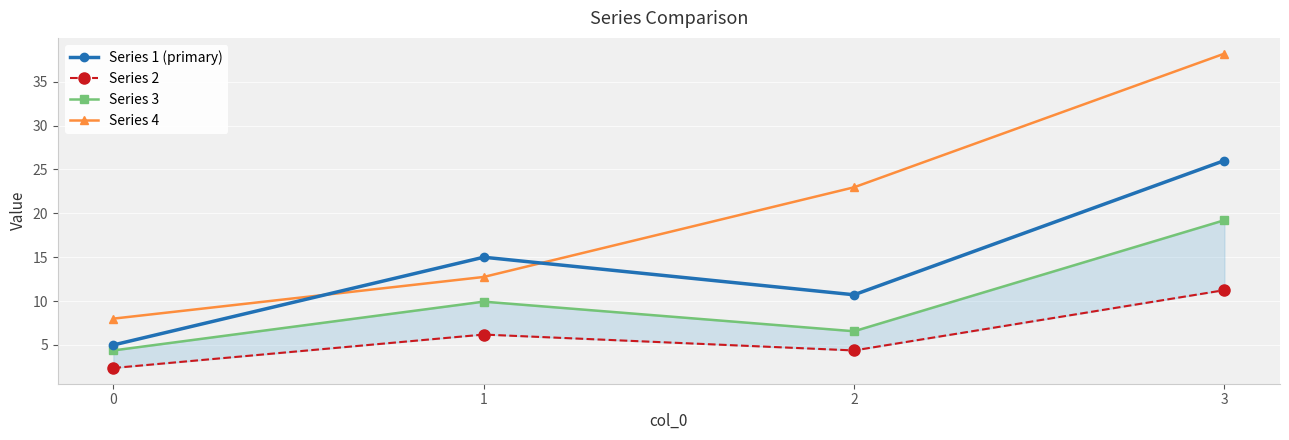

What is the difference between the maximum and minimum values in the Series 3 series?

14.8